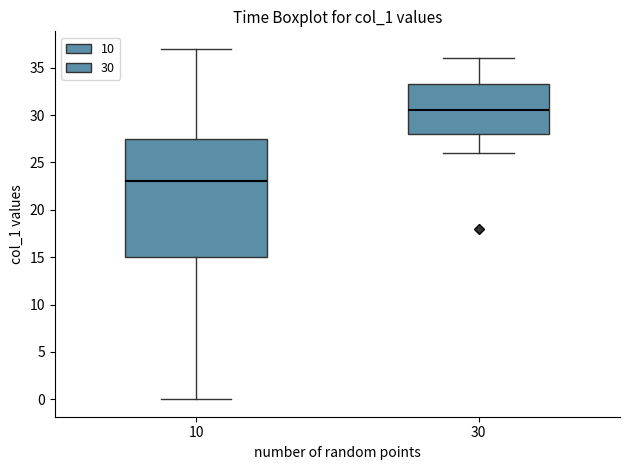

Which box is the tallest, from its lower edge to its upper edge?

10